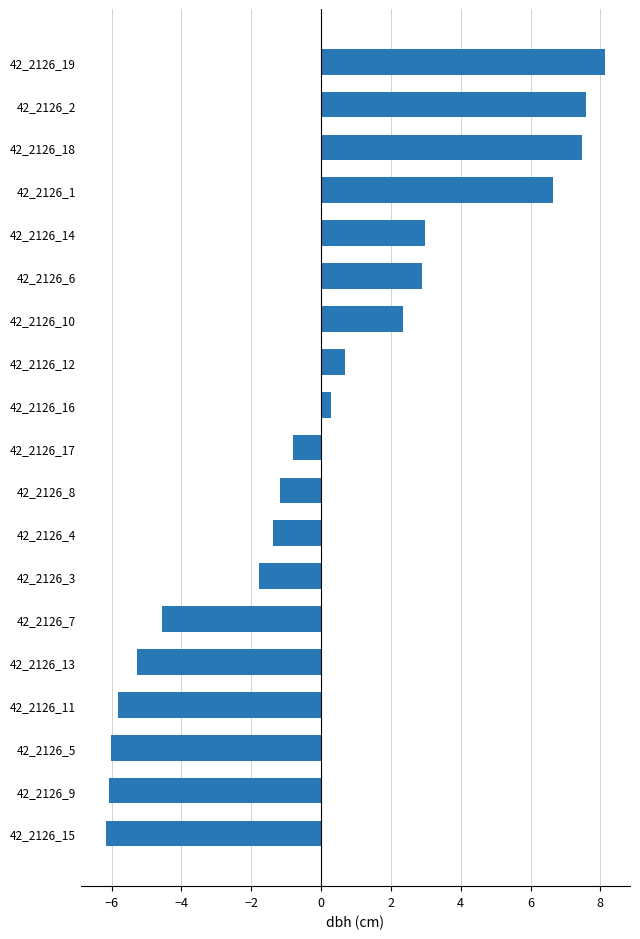

What is the ratio of the value at 42_2126_12 to the value at 42_2126_10?

0.3